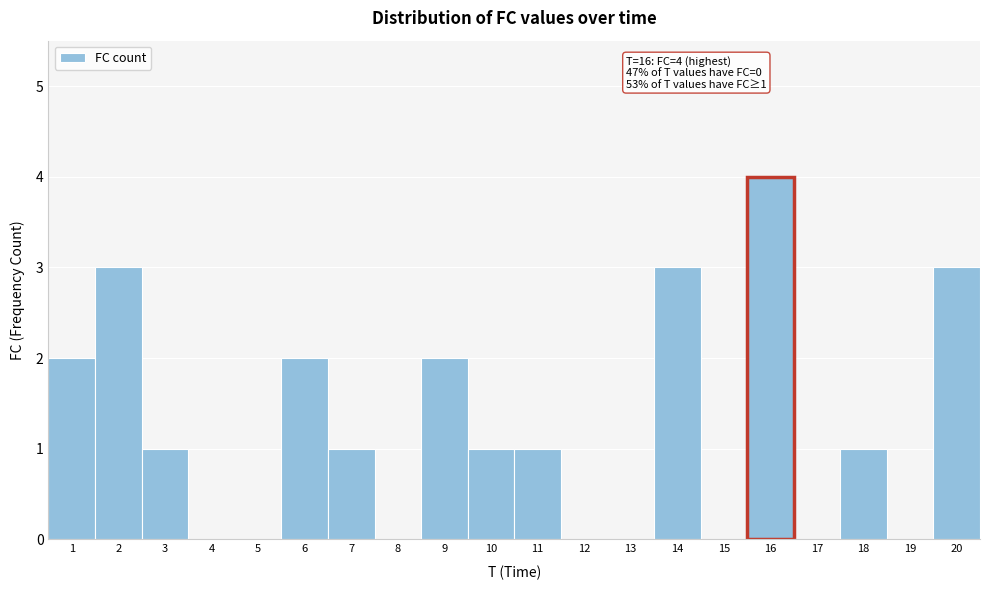

Over which range of the x-axis is the bar tallest?

15.5 to 16.5